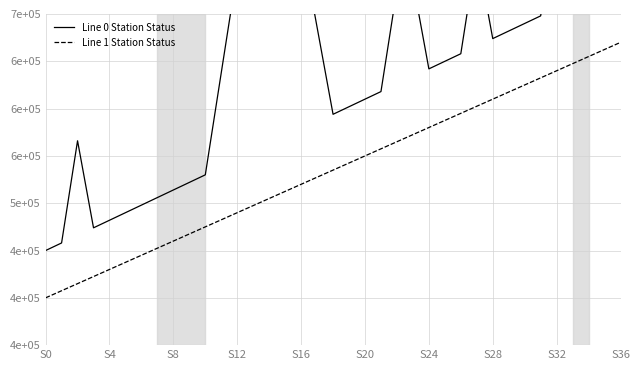

True or false: Line 0 Station Status has a value of 945295 at 10.

False